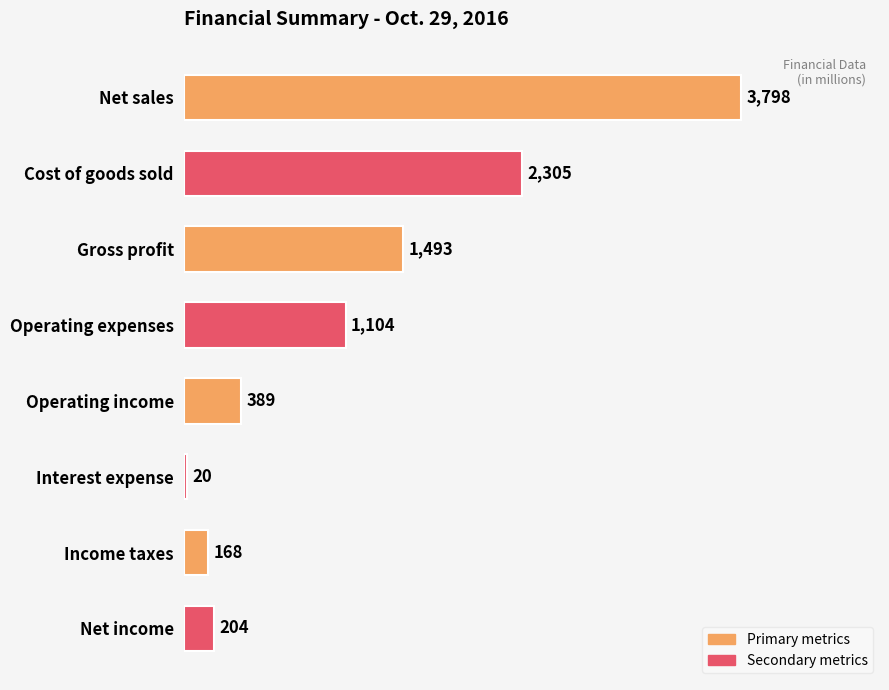

Is it true that the value at Gross profit is 1493?

True